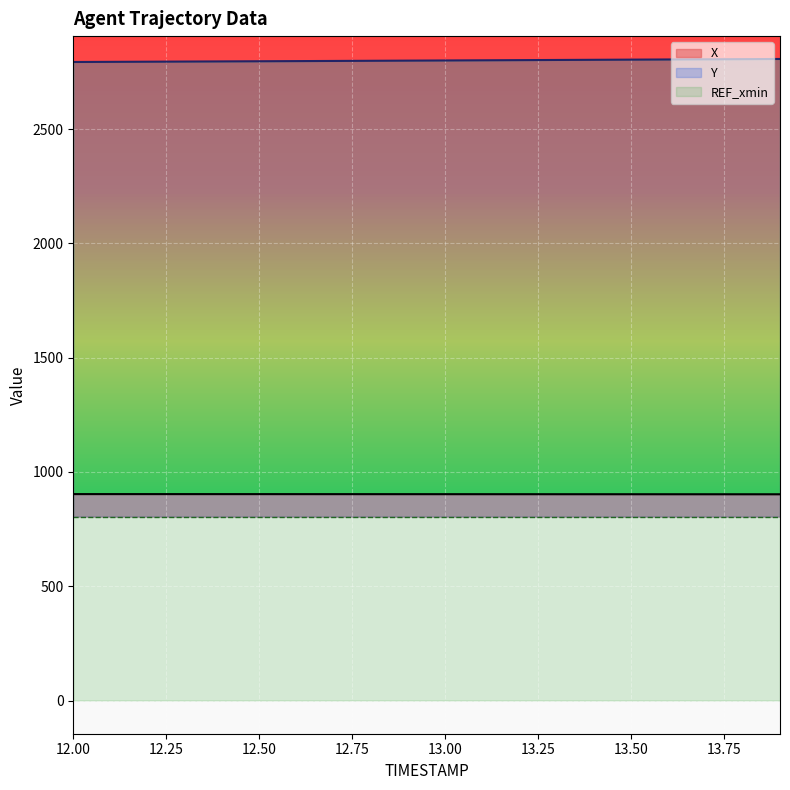

Which series has the largest range (max minus min)?

Y